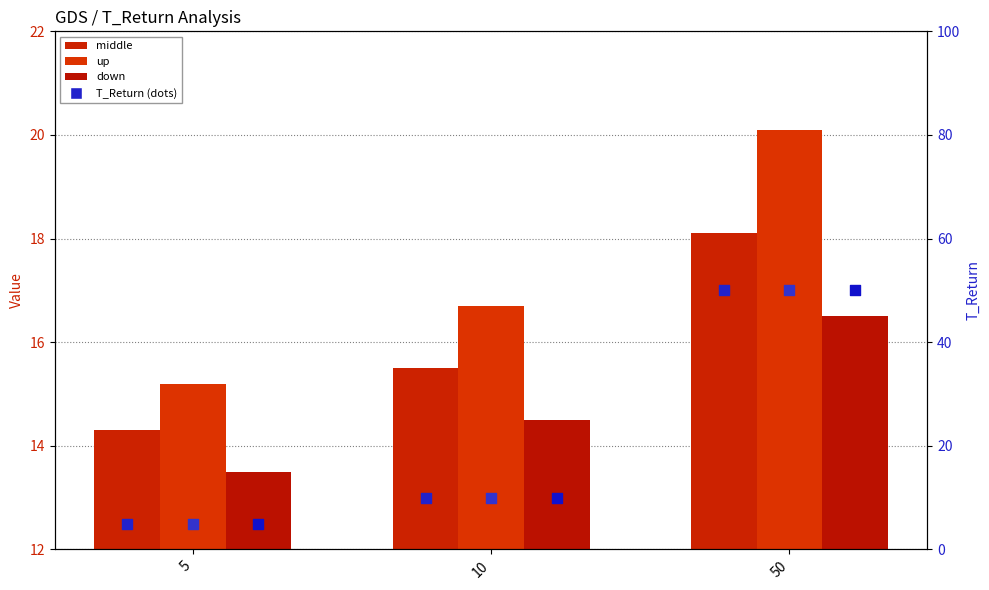

At which category is the sum across all series the highest?

50